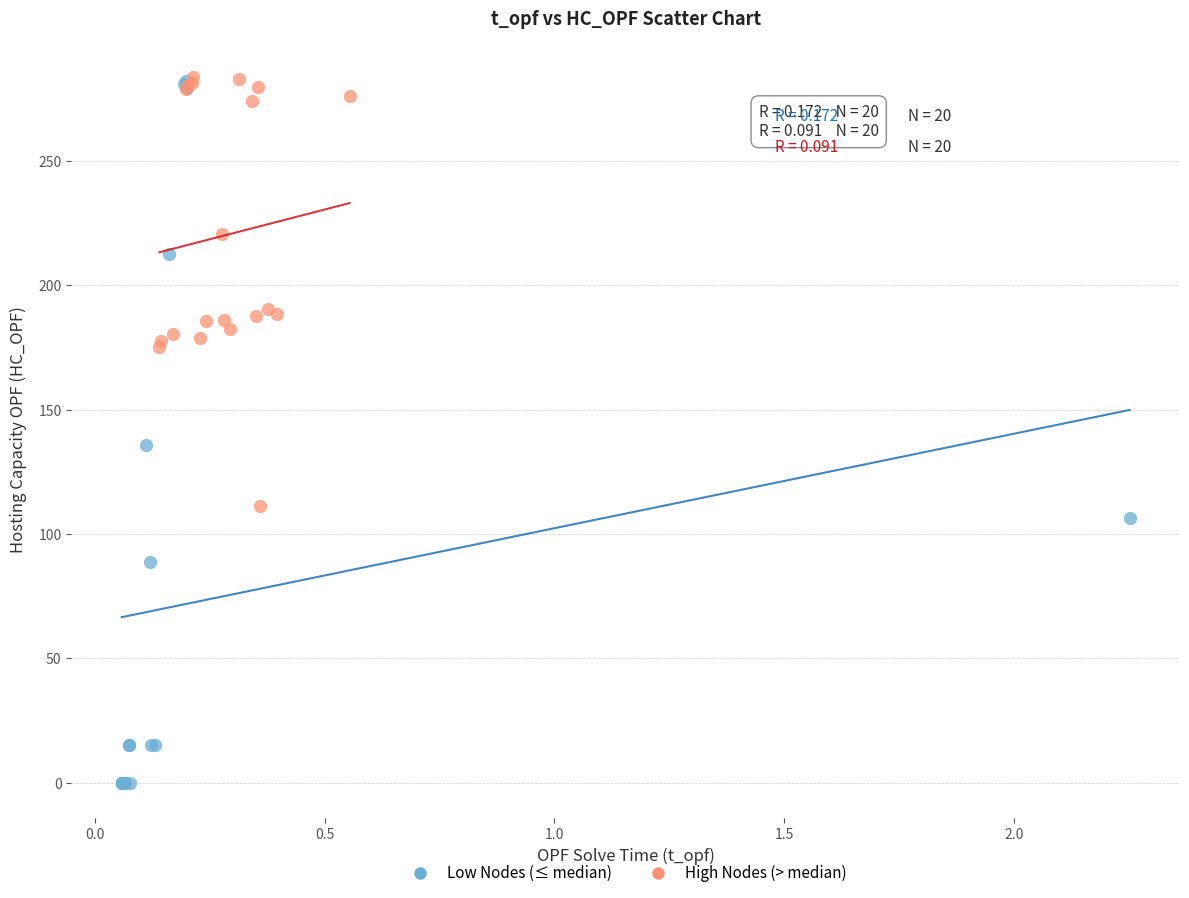

Which series contains the lowest Y value?

Low Nodes (≤ median)